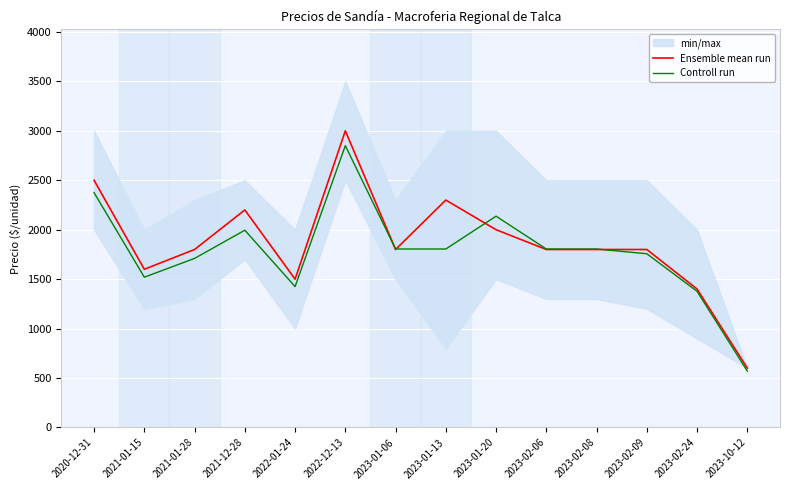

At 2023-01-20, list the series in order from largest to smallest.

Controll run, Ensemble mean run